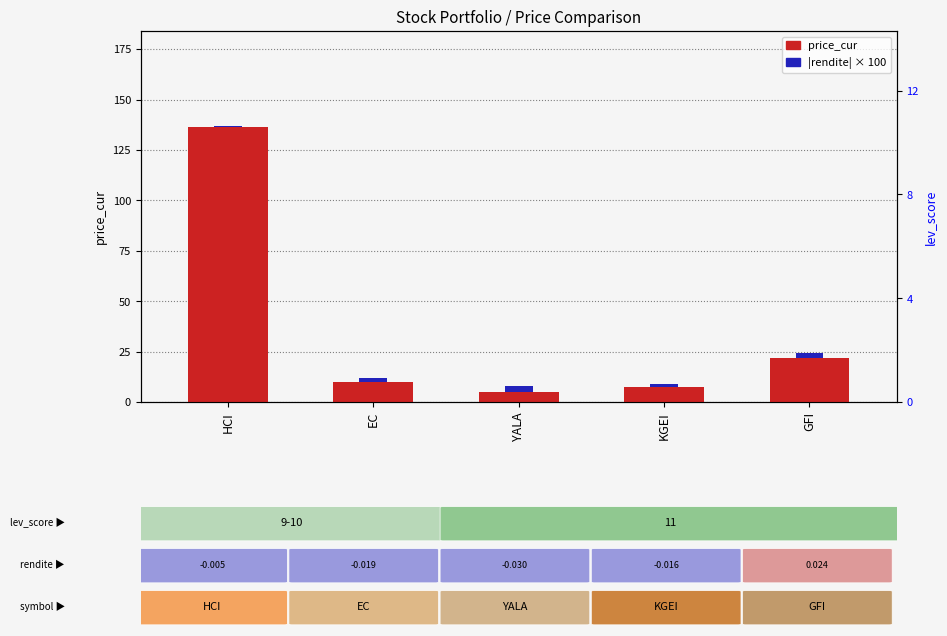

Which series has the largest total across all categories?

price_cur